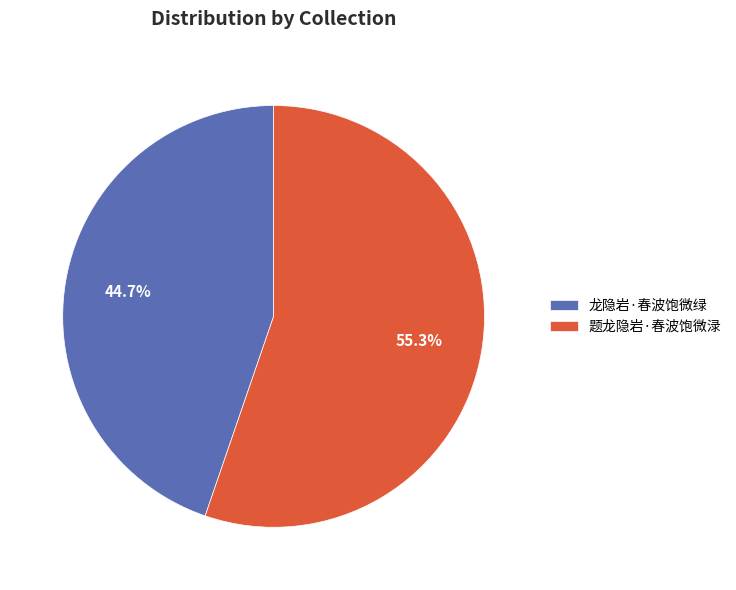

Is 龙隐岩·春波饱微绿 the majority of the pie?

No